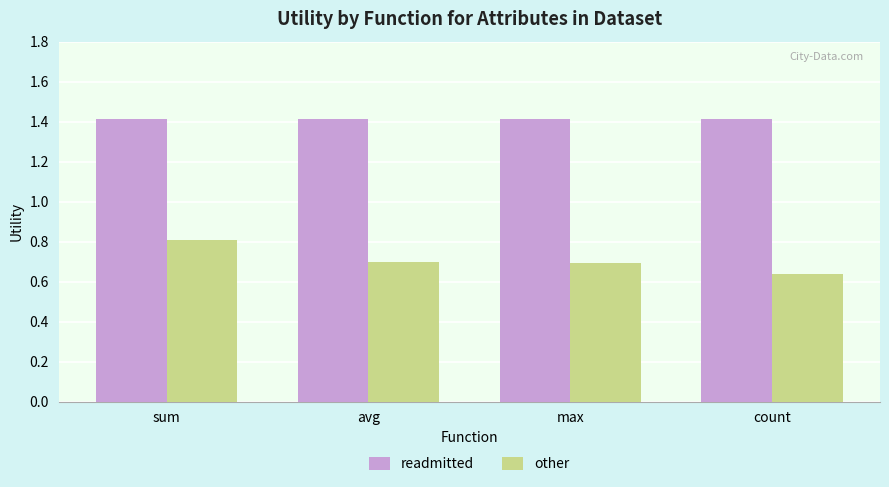

Which series has the largest total across all categories?

readmitted